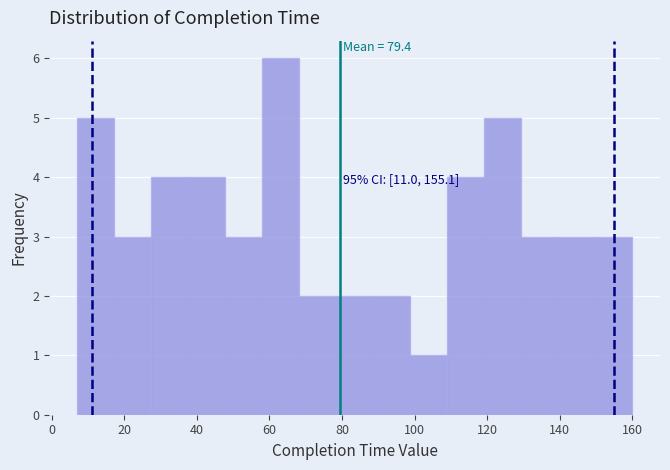

Which range on the x-axis has the tallest bar?

58.0 to 68.2